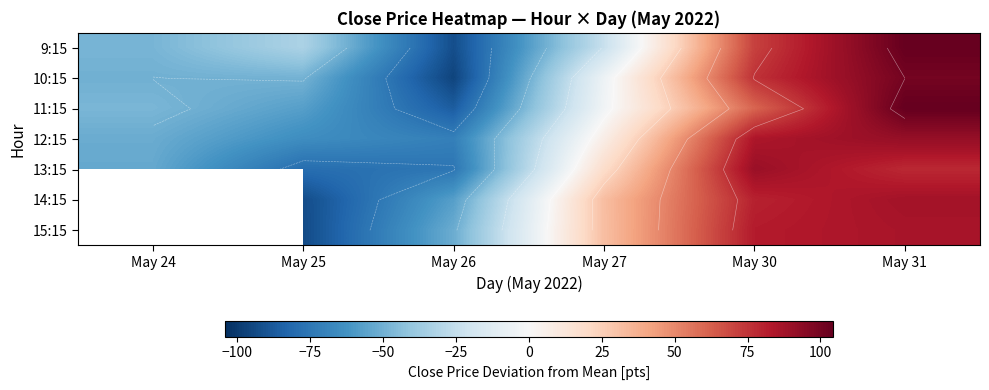

What is the difference between the second highest and second lowest values in the 15:15 series?

175.9